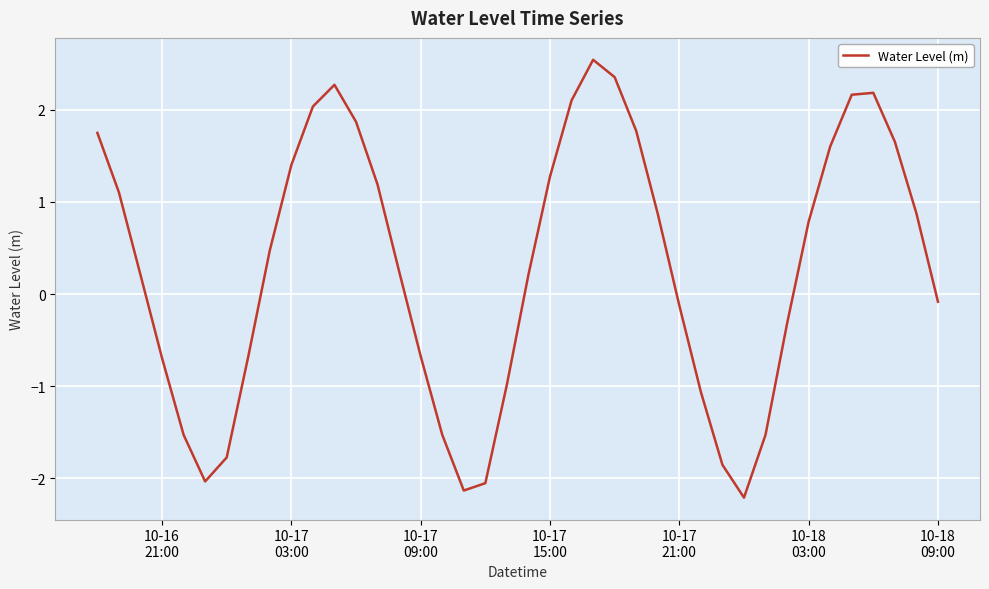

What is the maximum value shown in the chart?

2.5